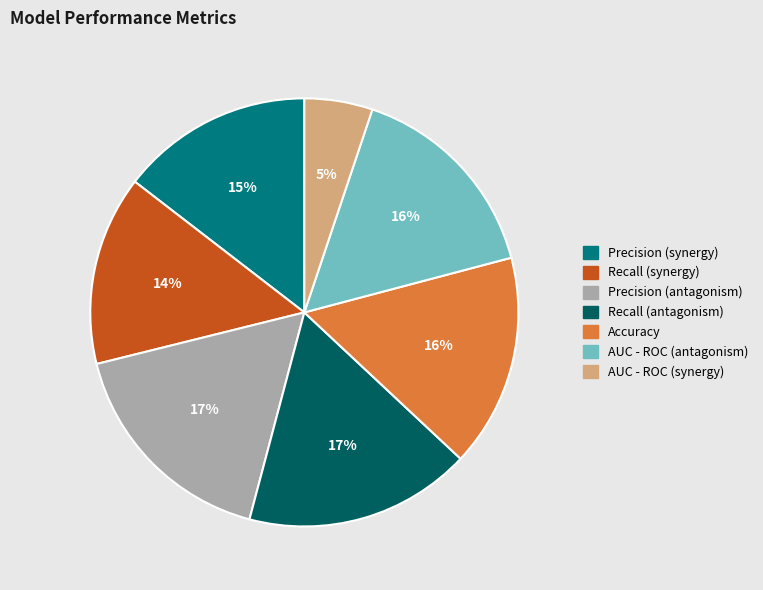

What is the smallest slice in the pie chart?

AUC - ROC (synergy)